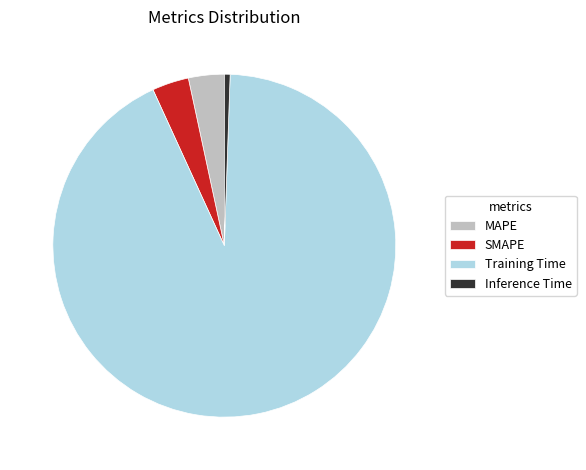

Which slice represents more than half of the pie?

Training Time